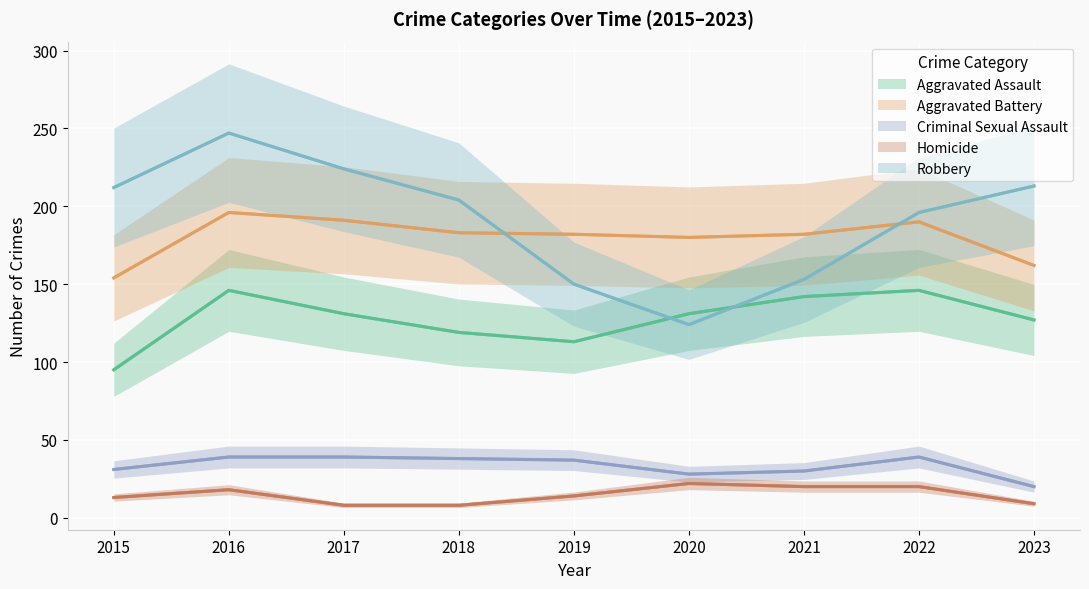

Reading left to right, transcribe all the data shown in this chart.

Aggravated Assault: 95	146	131	119	113	131	142	146	127
Aggravated Battery: 154	196	191	183	182	180	182	190	162
Criminal Sexual Assault: 31	39	39	38	37	28	30	39	20
Homicide: 13	18	8	8	14	22	20	20	9
Robbery: 212	247	224	204	150	124	153	196	213